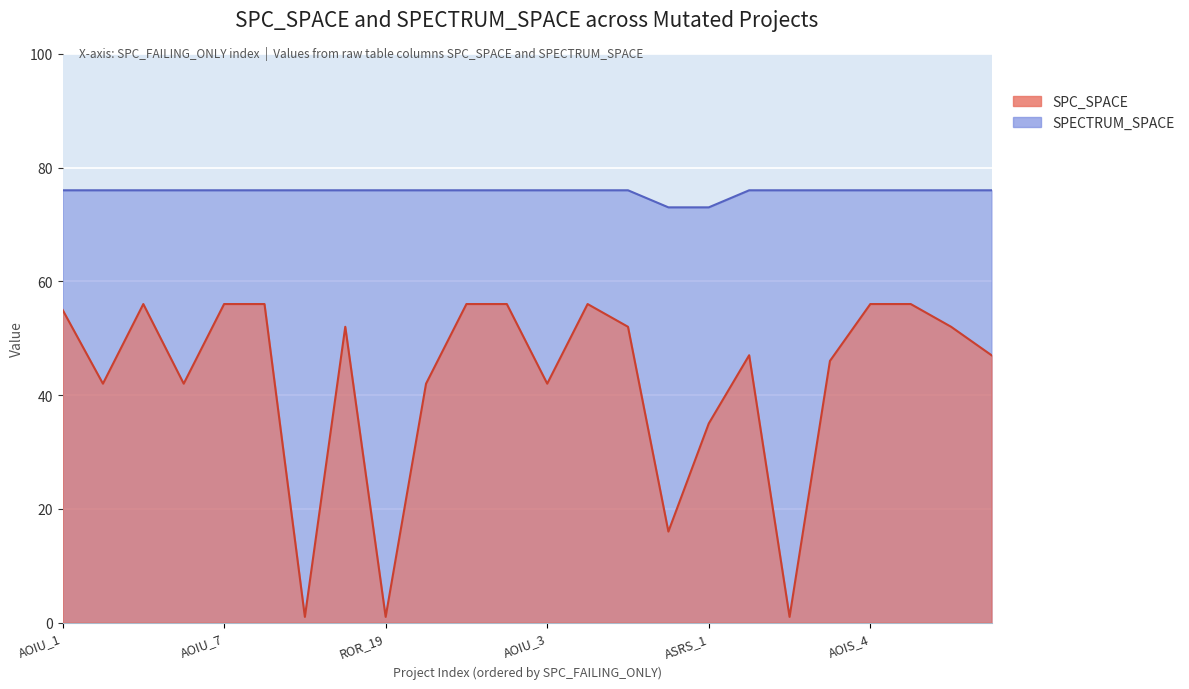

Does the chart display data point markers on the line(s)?

No